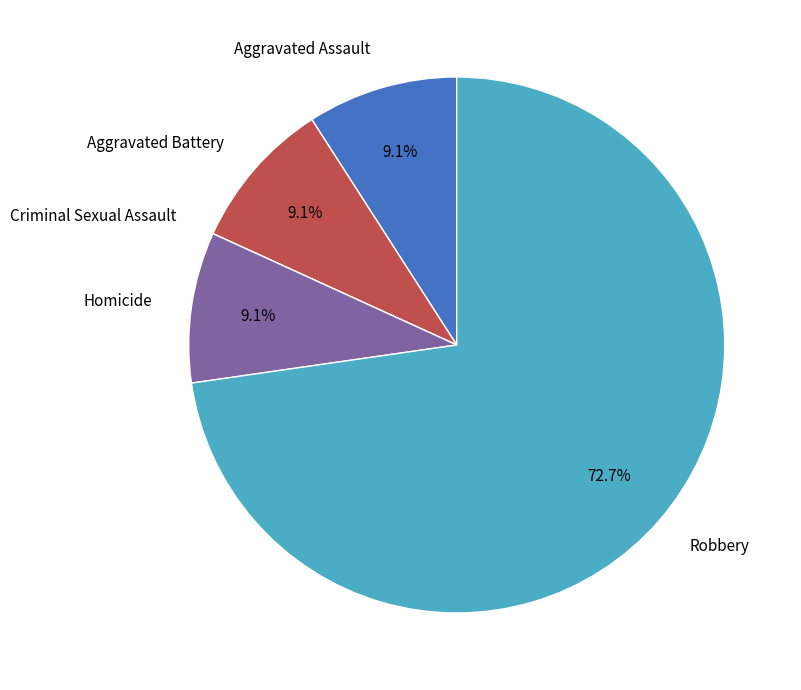

True or false: Aggravated Battery accounts for 1% of the total.

False